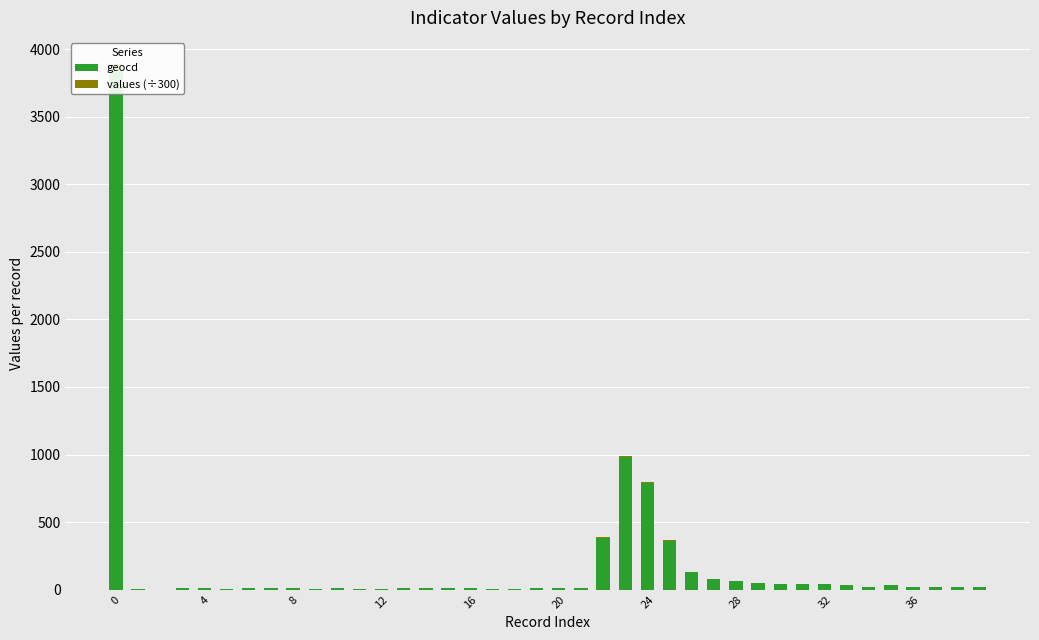

Reading left to right, list all the values displayed in this chart.

geocd: 3855.0	2.0	0.0	13.0	10.0	6.0	12.0	14.0	13.0	6.0	9.0	6.0	8.0	10.0	12.0	9.0	12.0	6.0	7.0	14.0	9.0	11.0	386.0	979.0	788.0	363.0	129.0	79.0	67.0	48.0	40.0	39.0	45.0	36.0	20.0	36.0	21.0	19.0	17.0	21.0
values (÷300): 33.3	0.0	0.0	0.1	0.1	0.1	0.1	0.1	0.1	0.1	0.1	0.1	0.1	0.1	0.1	0.1	0.1	0.1	0.1	0.1	0.1	0.1	3.3	8.5	6.8	3.1	1.1	0.7	0.6	0.4	0.3	0.3	0.4	0.3	0.2	0.3	0.2	0.2	0.1	0.2